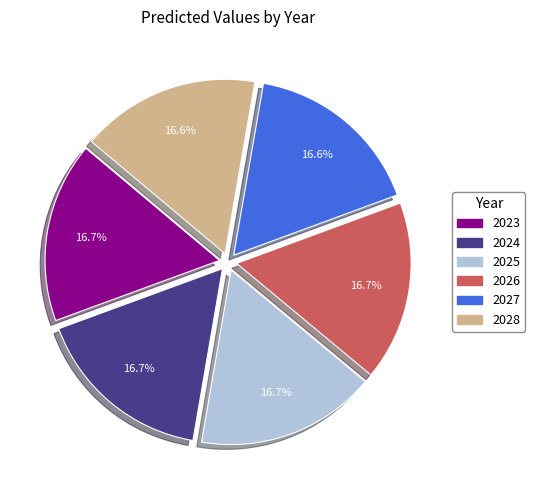

To the nearest percent, what is the average slice percentage?

17%